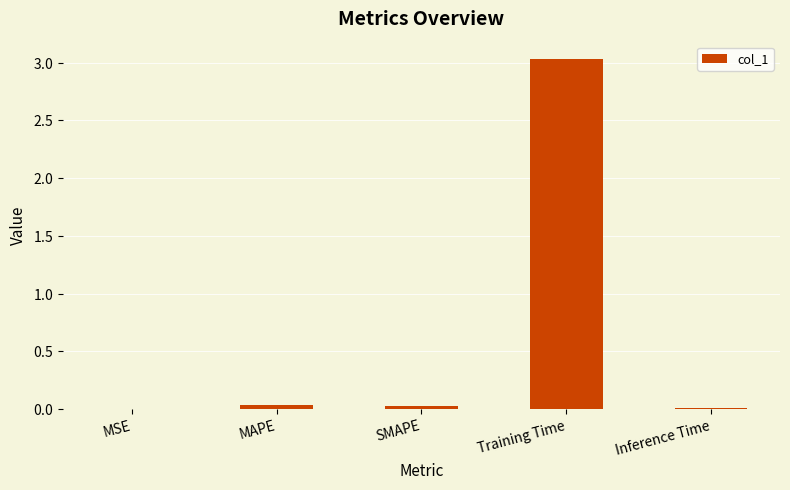

Rank the categories by value from highest to lowest.

Training Time, MAPE, SMAPE, Inference Time, MSE